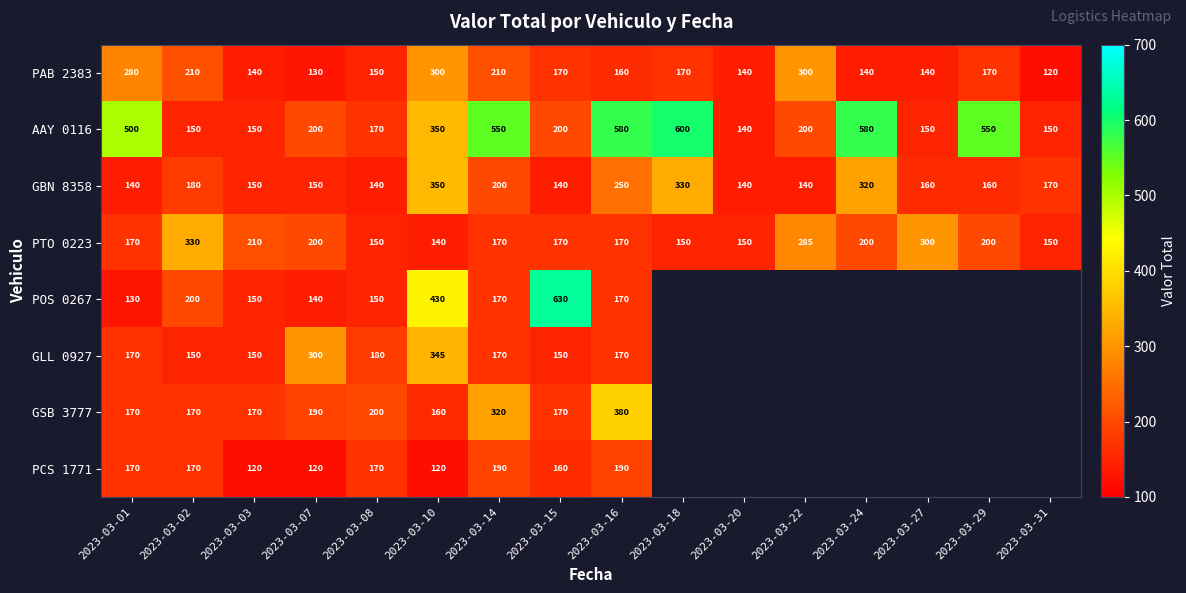

Which has a higher value, 2023-03-24 or 2023-03-01?

2023-03-01